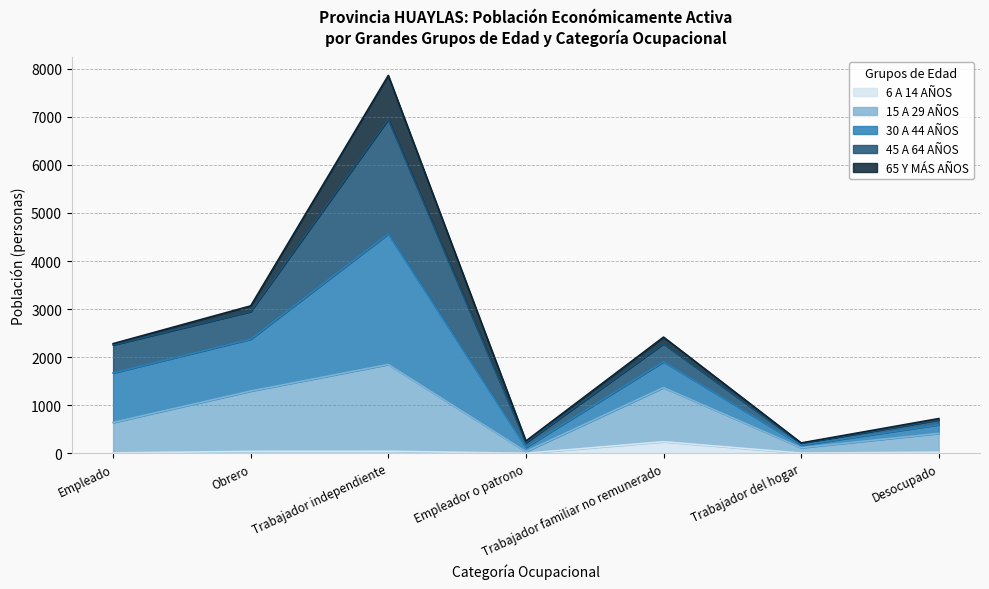

How many interior local peaks does the 6 A 14 AÑOS series have?

2